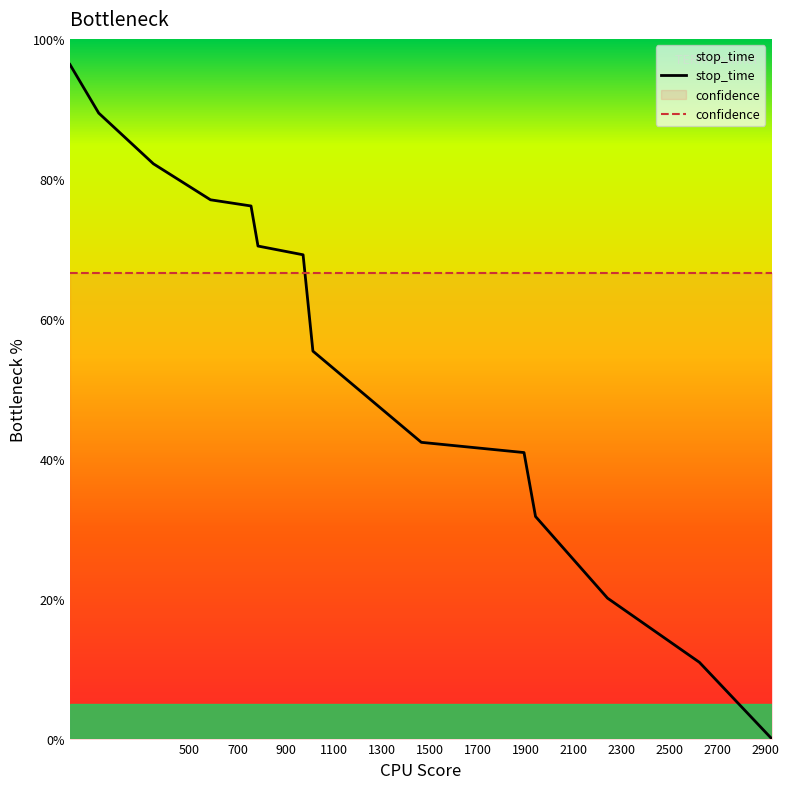

What is the difference between the maximum and minimum values in the stop_time series?

96.3